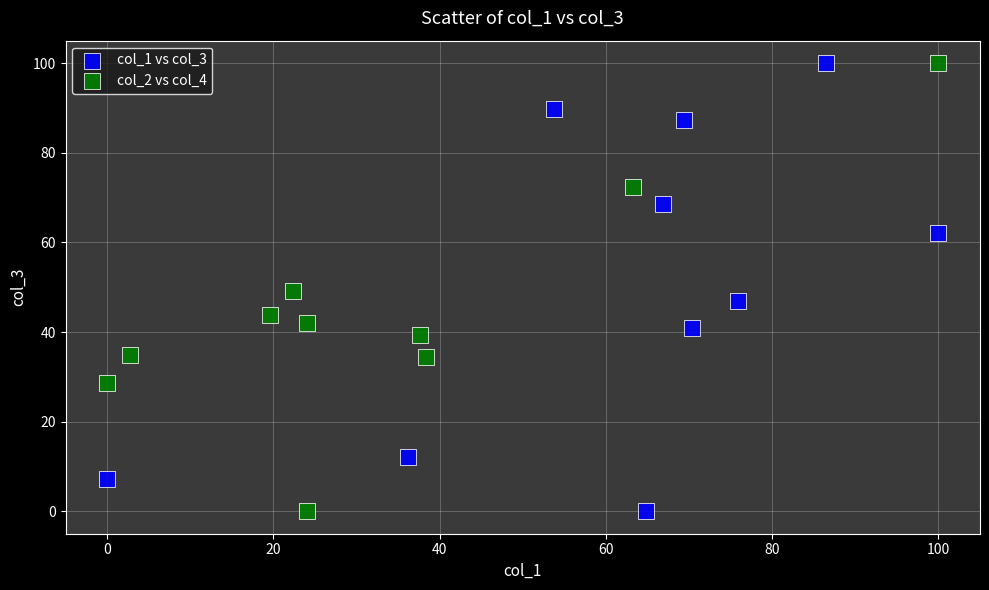

What are all the series names shown in the legend?

col_1 vs col_3, col_2 vs col_4